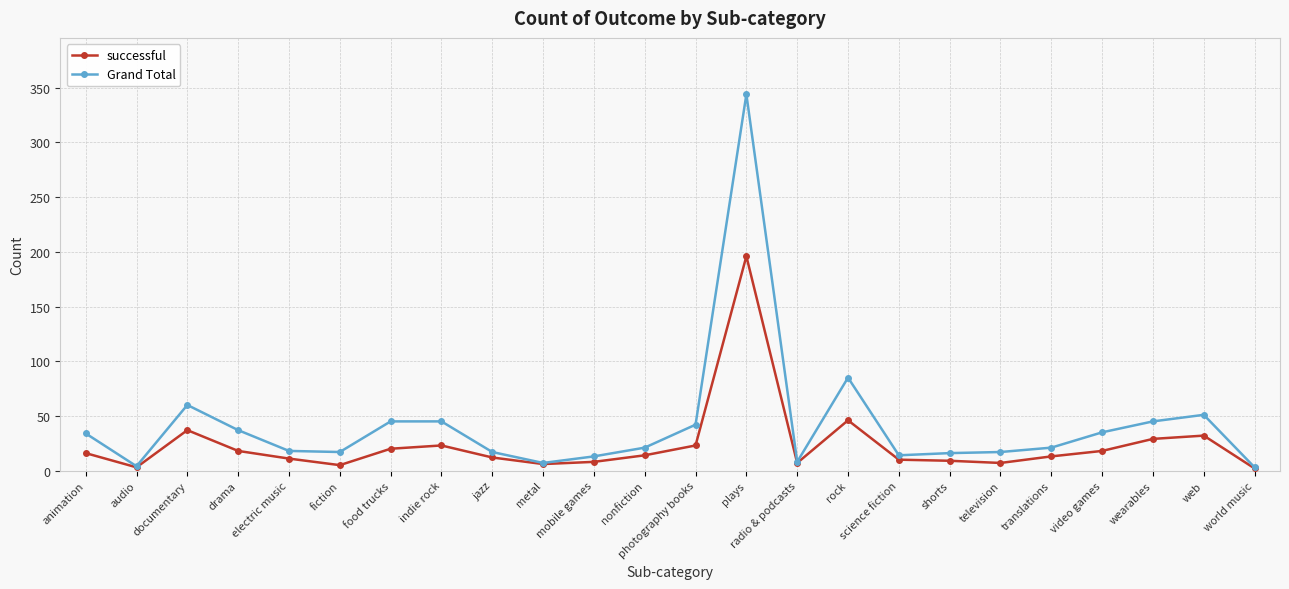

List the series in order of their peak value, highest first.

Grand Total, successful